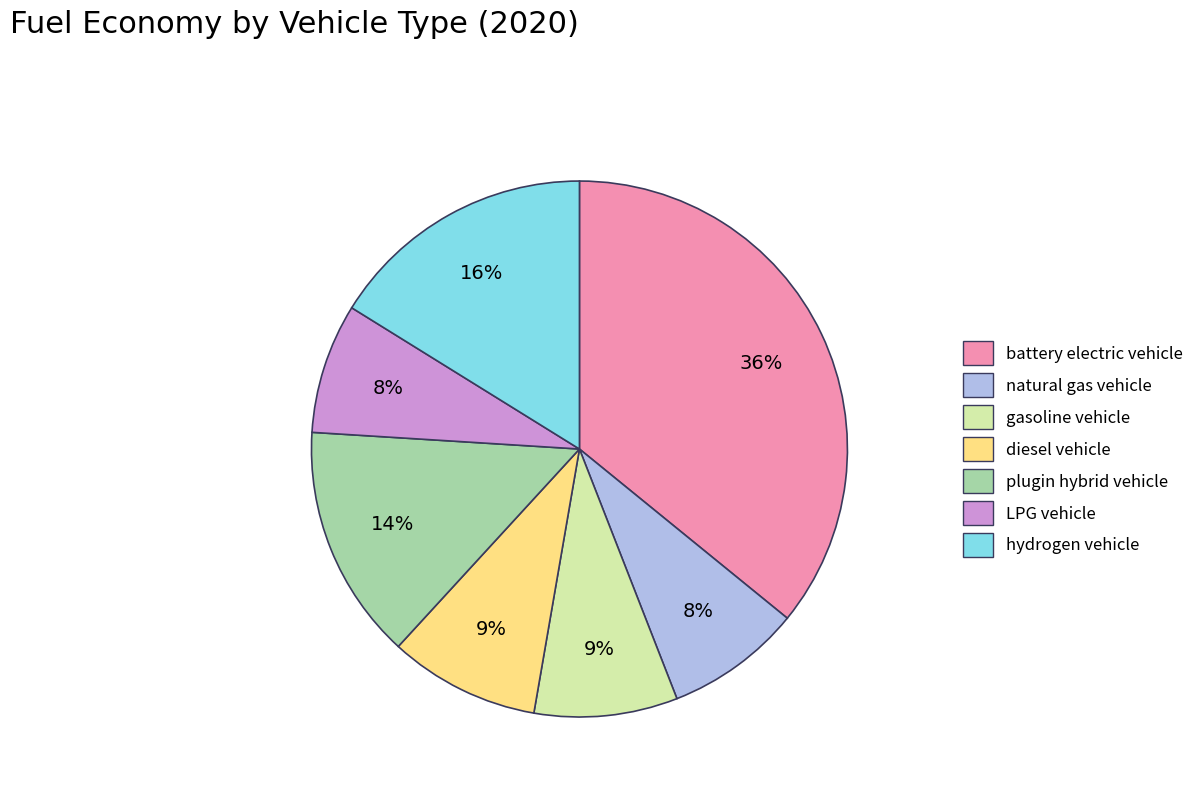

Is it true that battery electric vehicle is 28% of the pie?

False